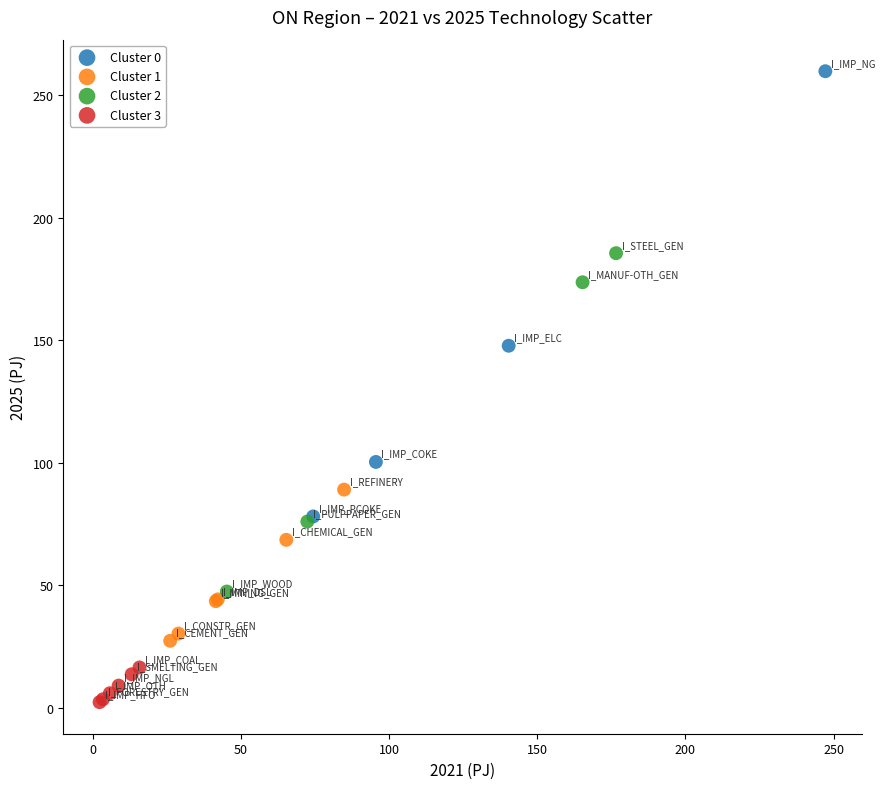

What are all the series names shown in the legend?

Cluster 0, Cluster 1, Cluster 2, Cluster 3